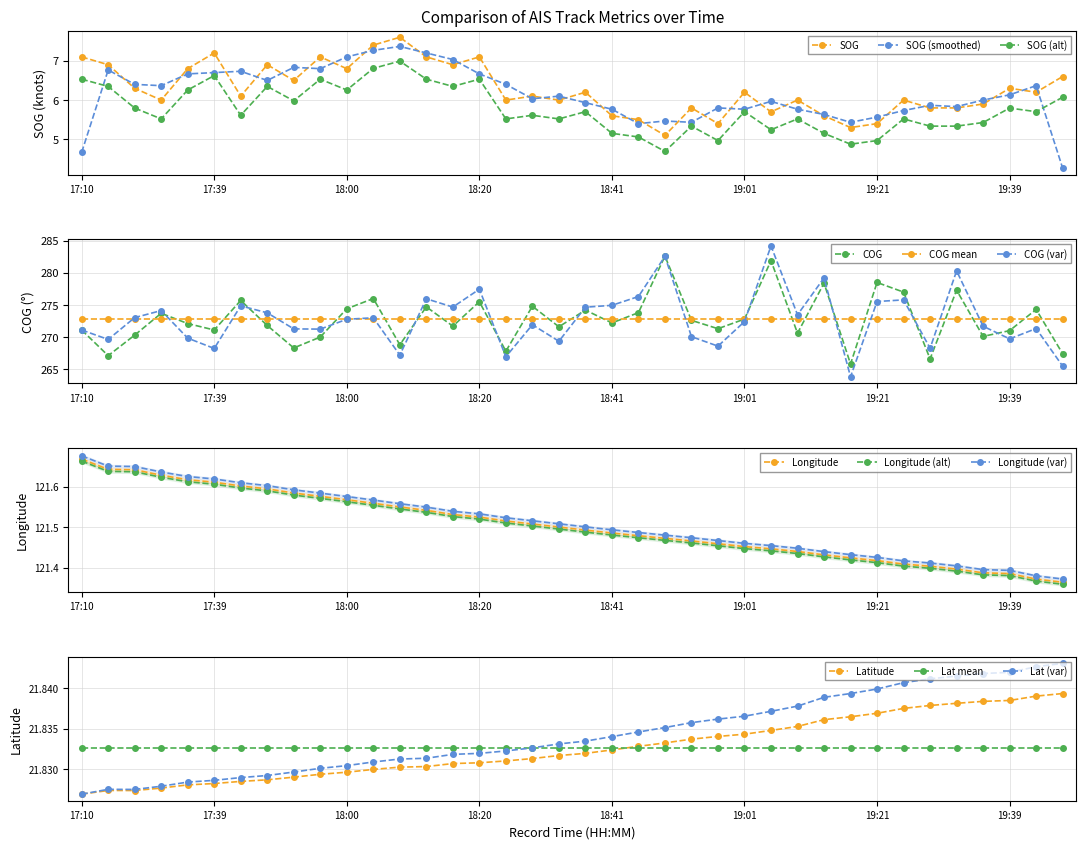

What position from the left is 14?

15